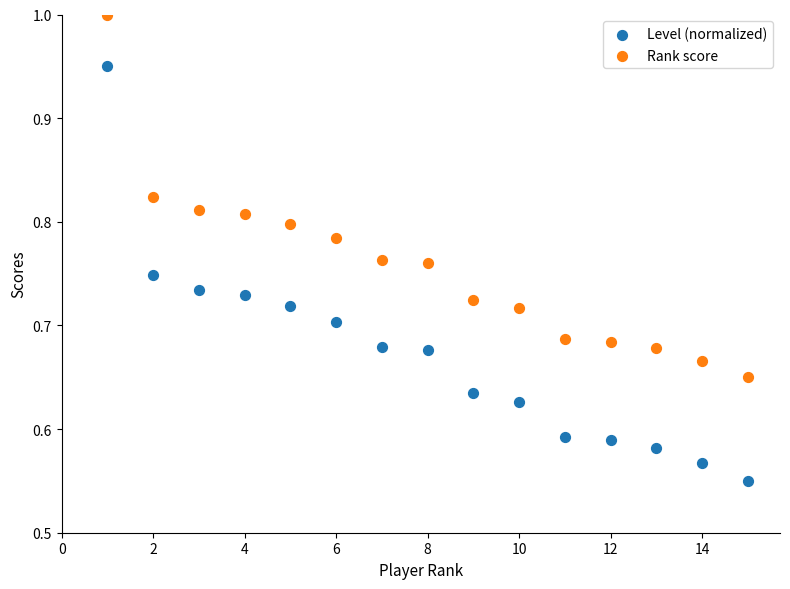

Which series has the widest spread of Y values?

Level (normalized)